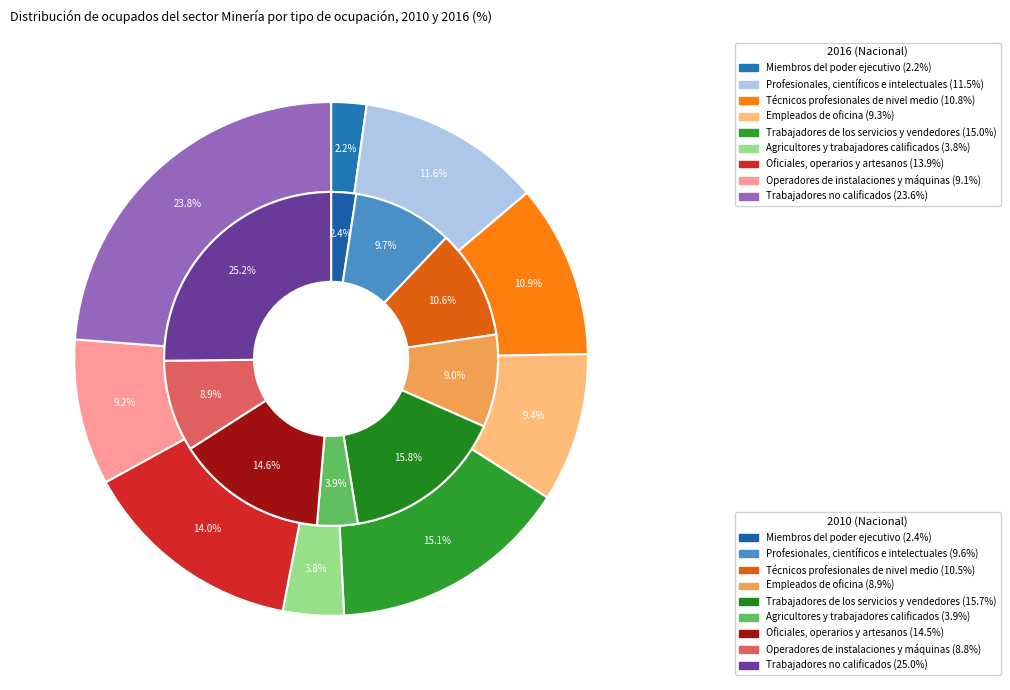

Is there a majority slice in this chart?

No